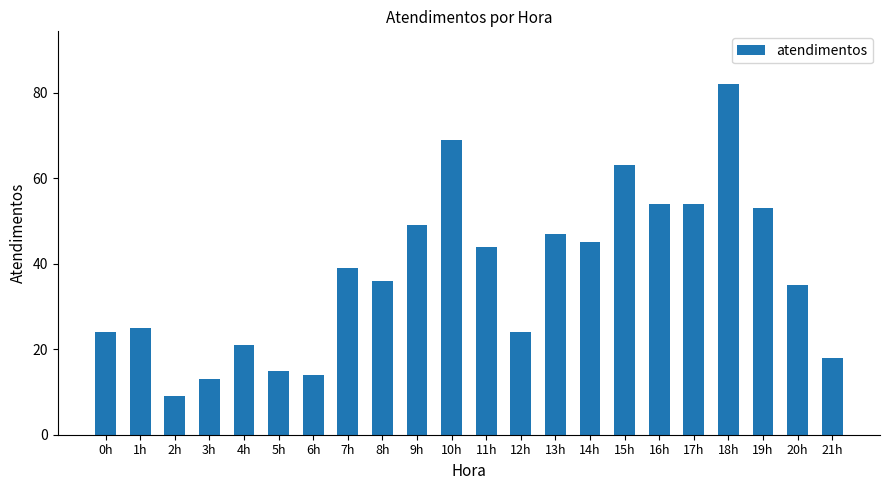

The value at 17h is 24. True or false?

False